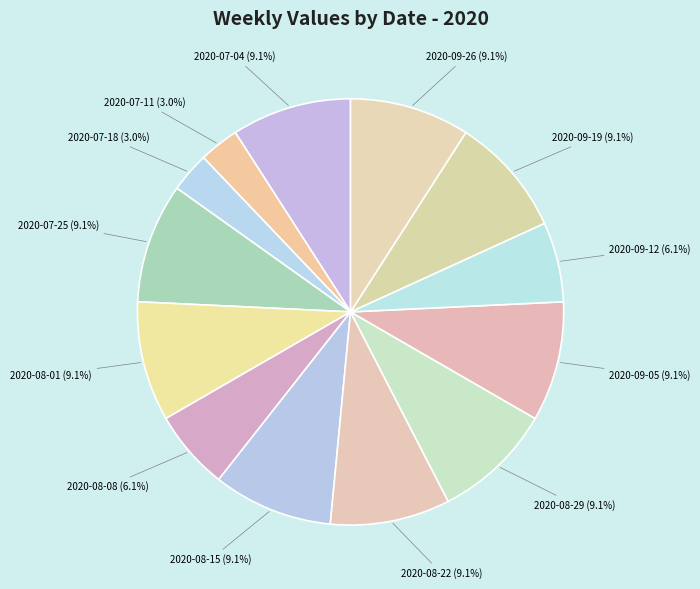

The 2020-07-18 slice represents 3% of the pie. True or false?

True